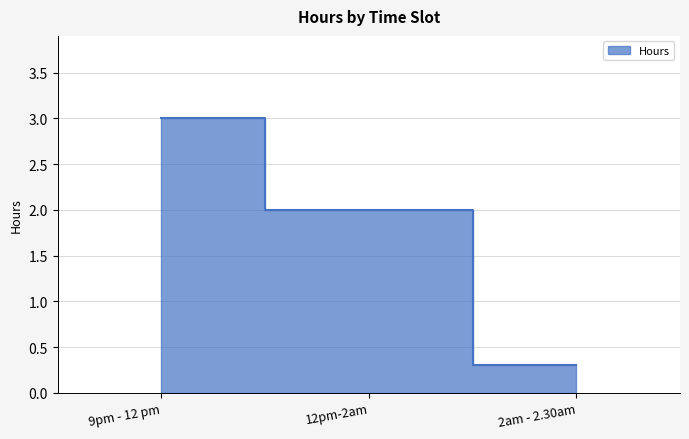

Which label corresponds to the largest value in the chart?

9pm - 12 pm